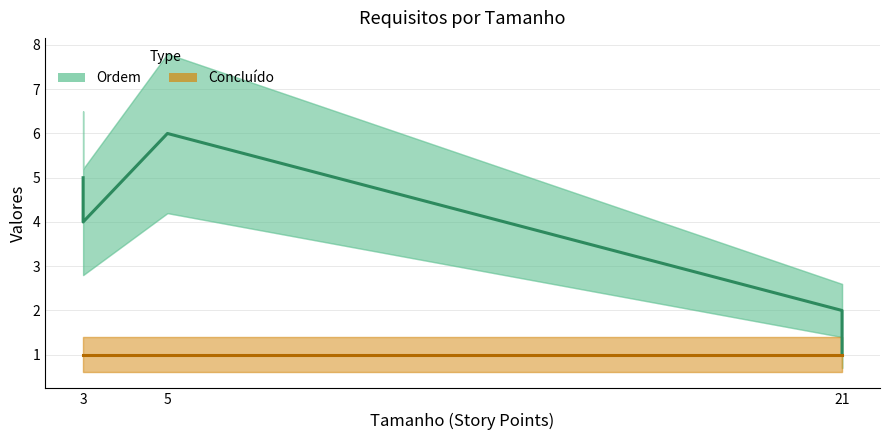

What is the average value of the Concluído series?

1